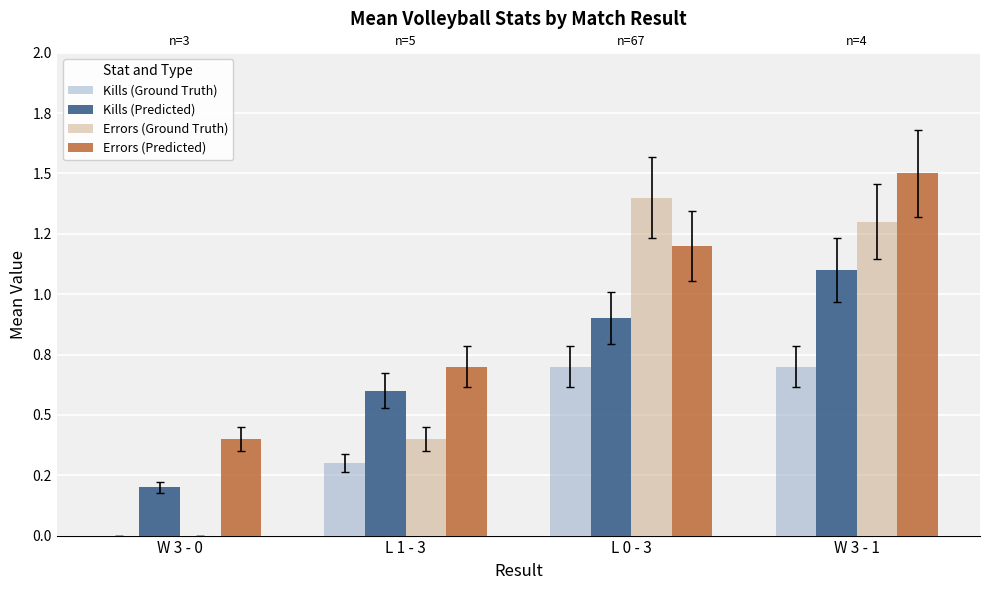

What is the greatest value displayed?

1.5